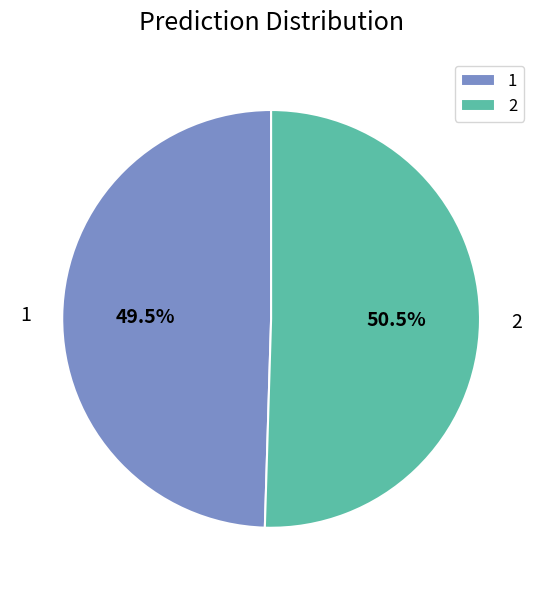

Which has a higher value, 1 or 2?

2